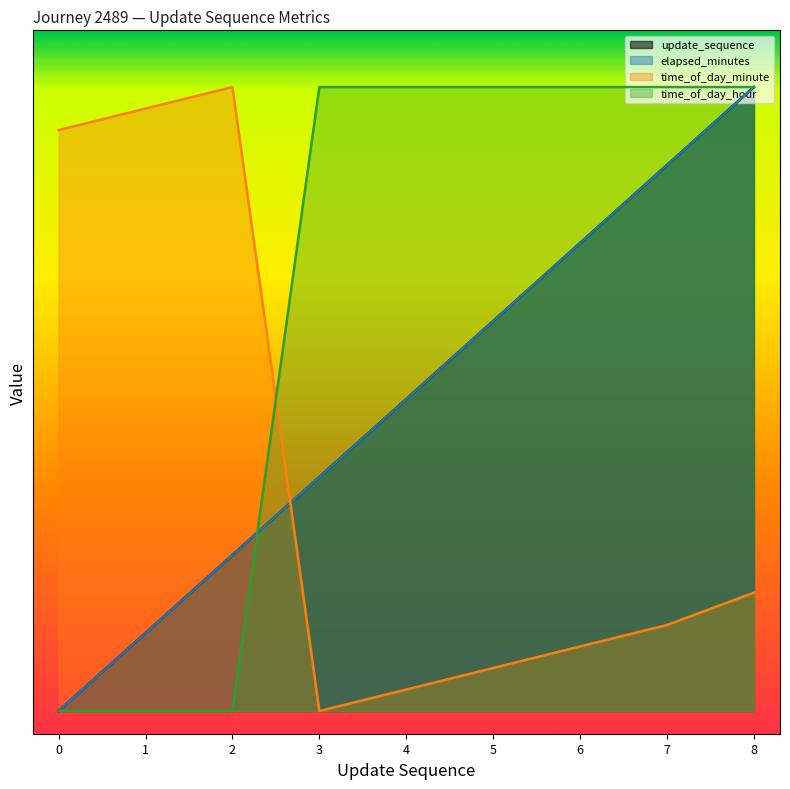

Which series has the largest total across all categories?

time_of_day_hour